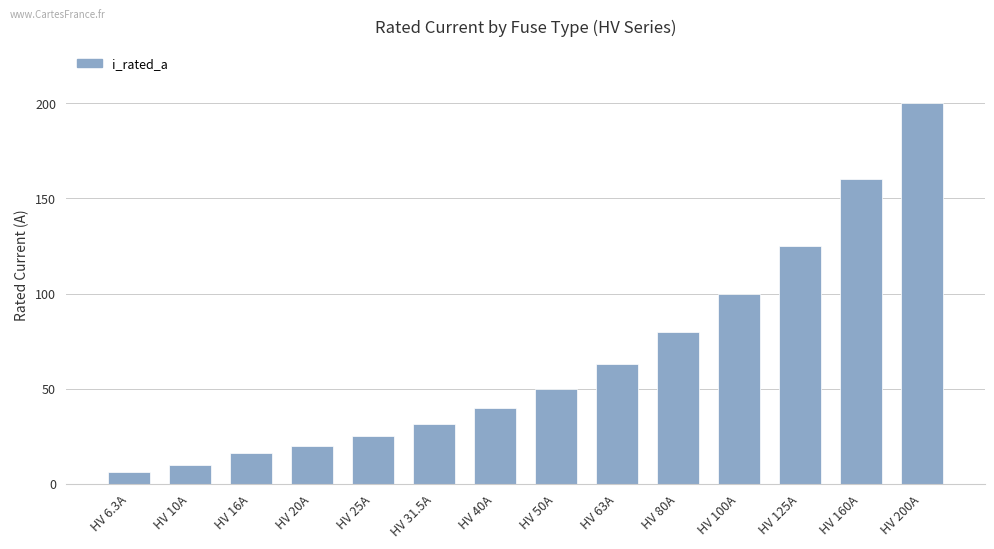

How many data points does each series have?

14